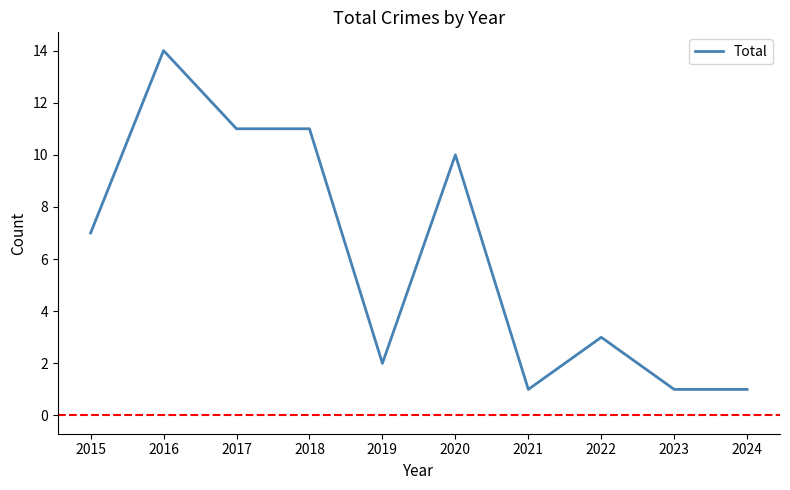

Reading left to right, what are all the values shown in this chart?

2015=7	2016=14	2017=11	2018=11	2019=2	2020=10	2021=1	2022=3	2023=1	2024=1